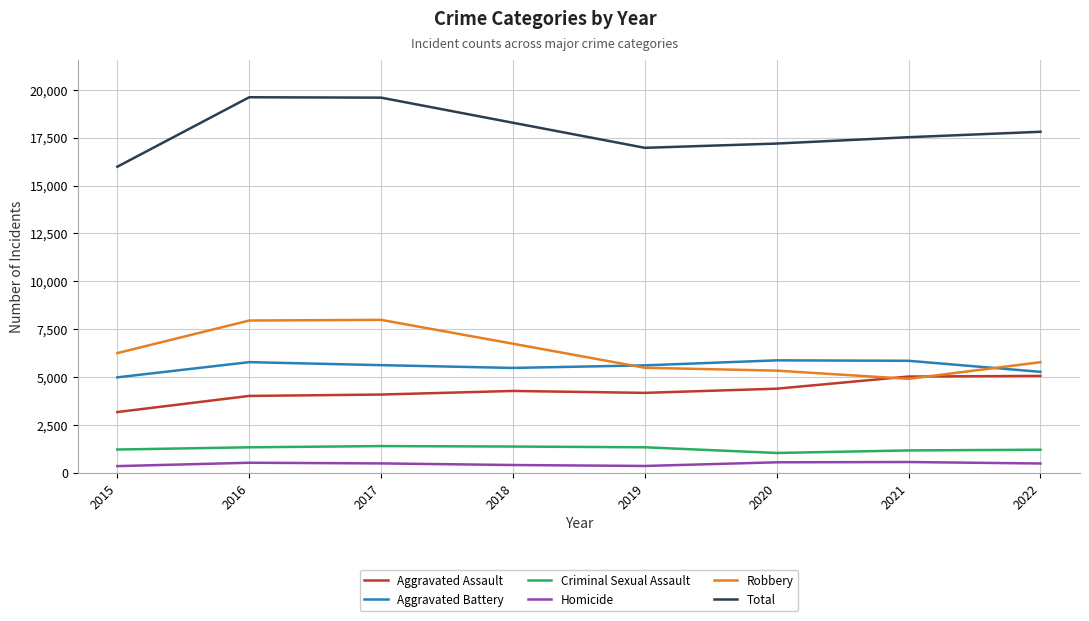

True or false: Homicide and Criminal Sexual Assault cross at least once.

False